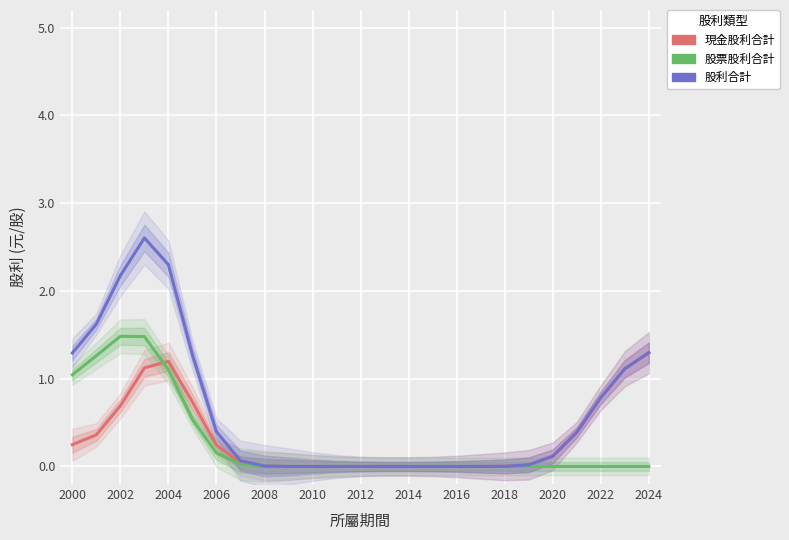

What is the maximum value shown in the chart?

2.6